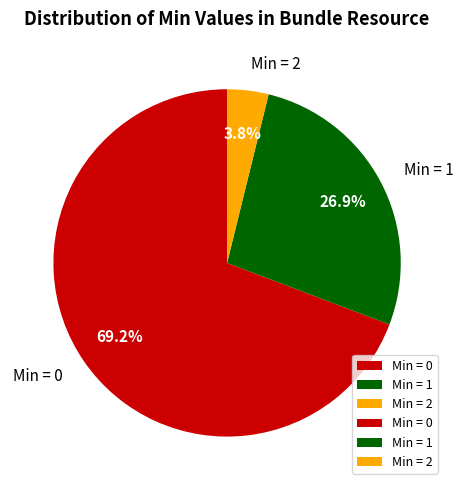

Which category has the smallest portion of the pie?

Min = 2